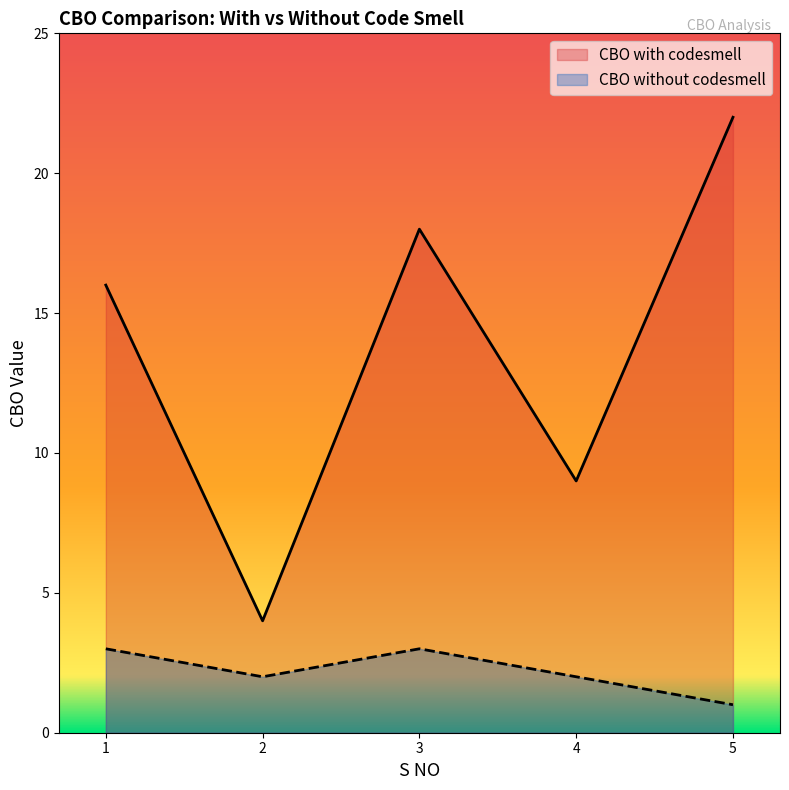

How many CBO without codesmell values are between 2 and 3?

4